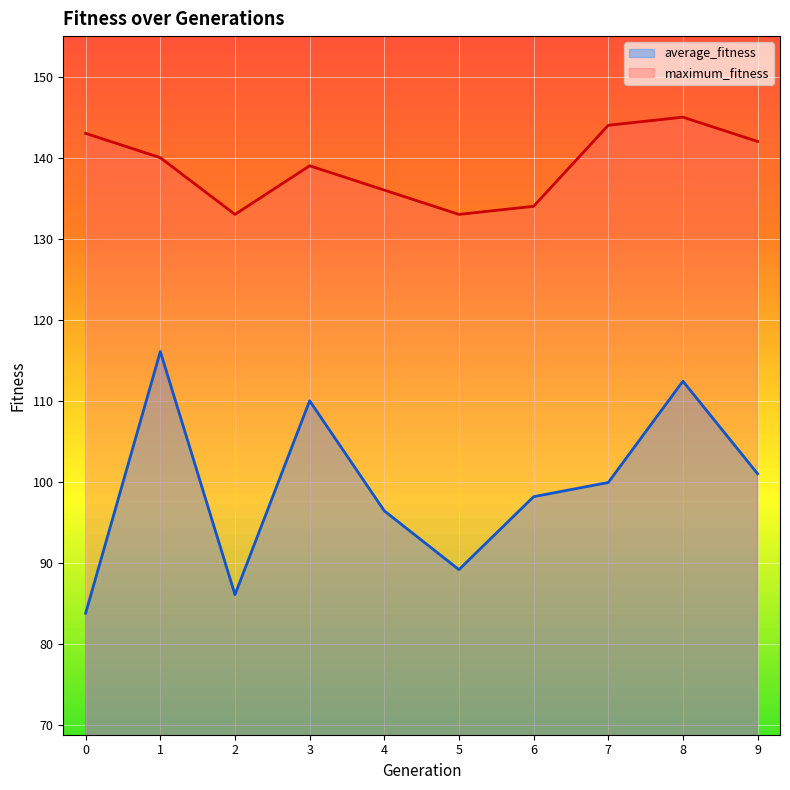

True or false: average_fitness and maximum_fitness cross at least once.

False